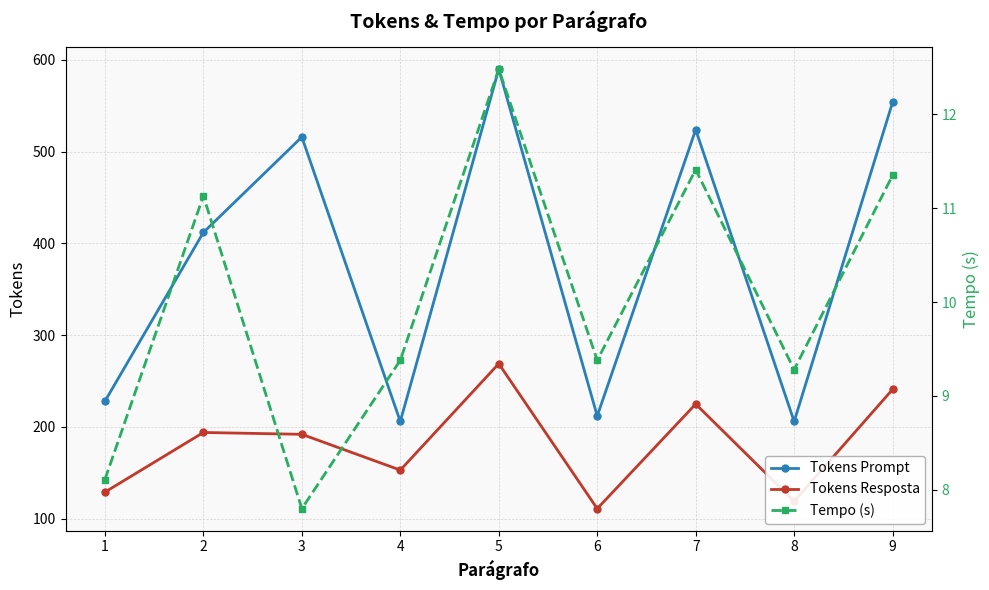

Which series has the largest total across all categories?

Tokens Prompt